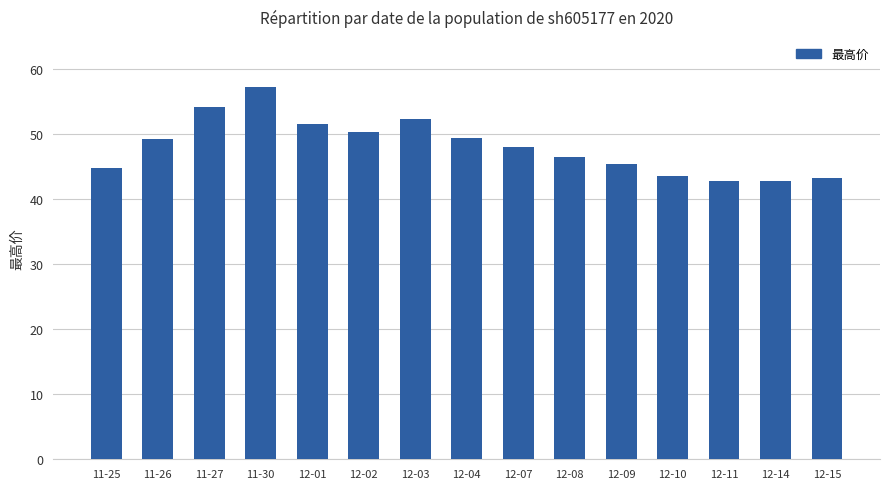

Approximately how many times larger is the value at 11-27 compared to 12-09?

1.2